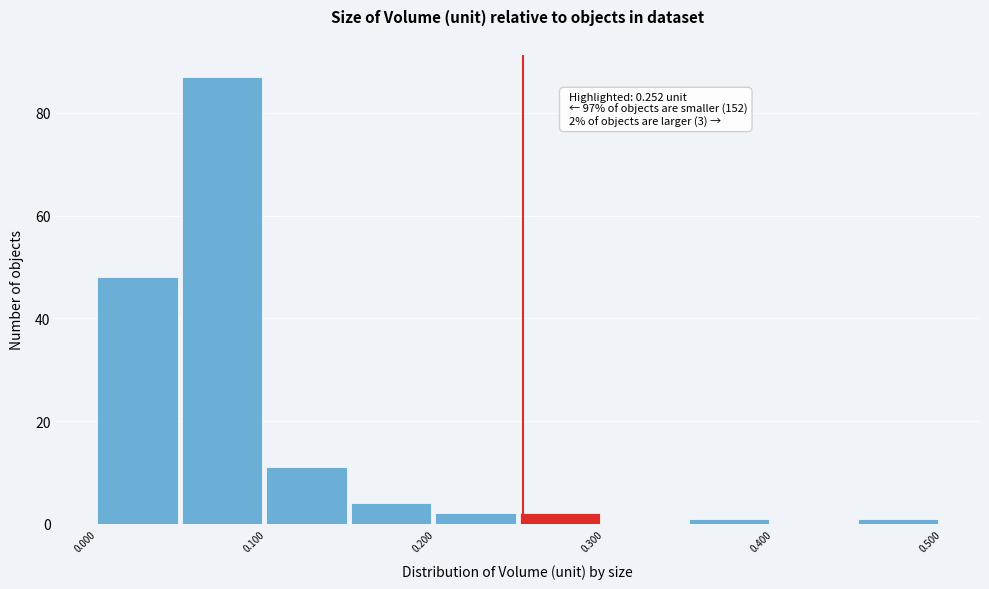

Which range on the x-axis has the tallest bar?

0.05 to 0.10